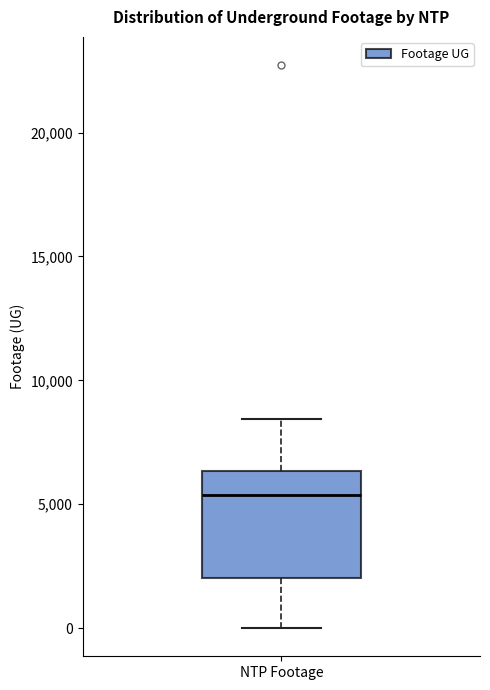

Read this box plot against the y-axis: the position of the median line, the range covered by the box, and the ends of both whiskers. The values are not printed on the chart, so give them approximately, as read against the axis.

median 5500, box 2000 to 6500, whiskers 0 to 8500